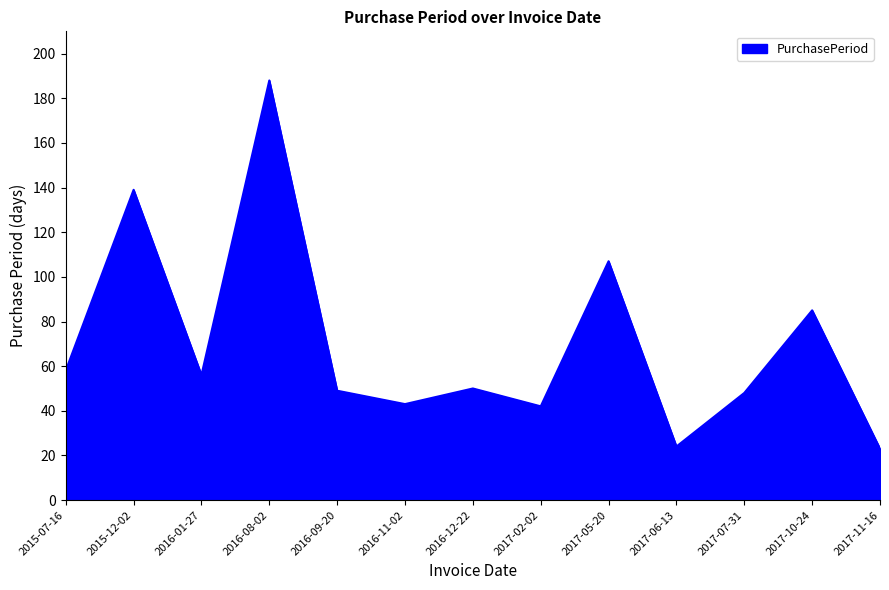

True or false: the data has more than 0 interior local peaks.

True